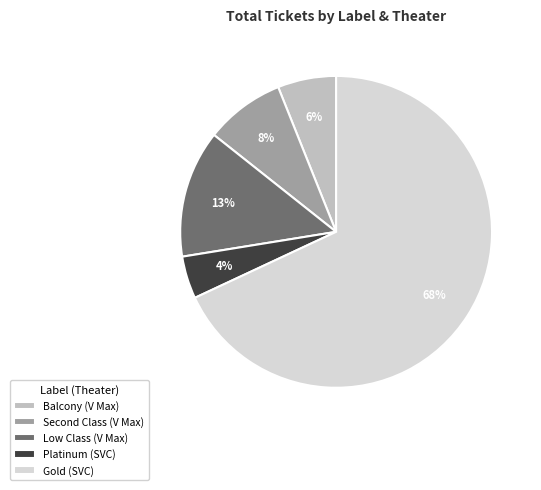

To the nearest percent, what percentage of the pie is Platinum (SVC)?

4%